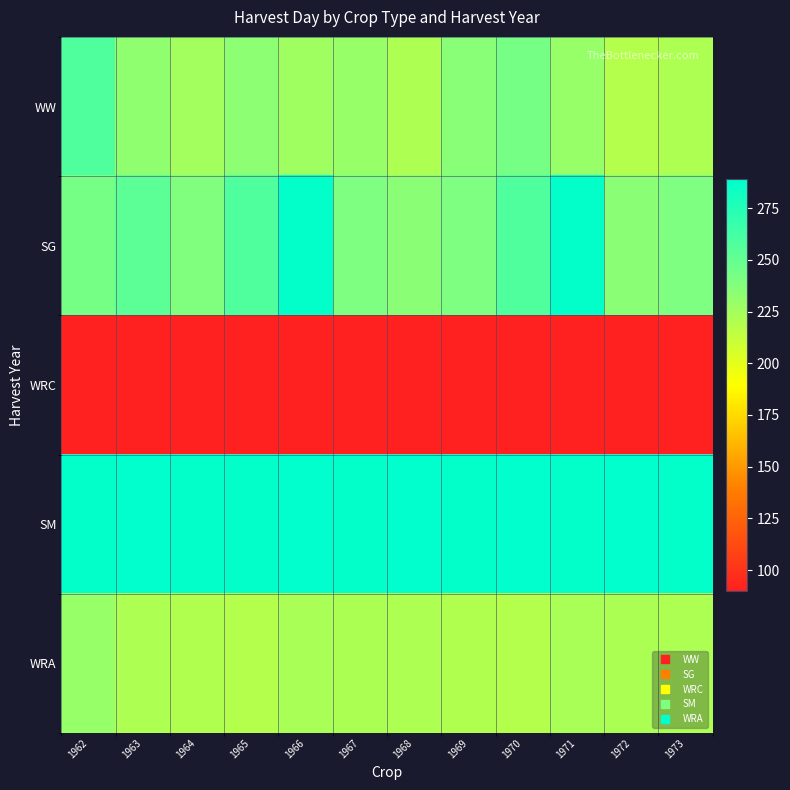

At how many categories does at least one series exceed 120?

12